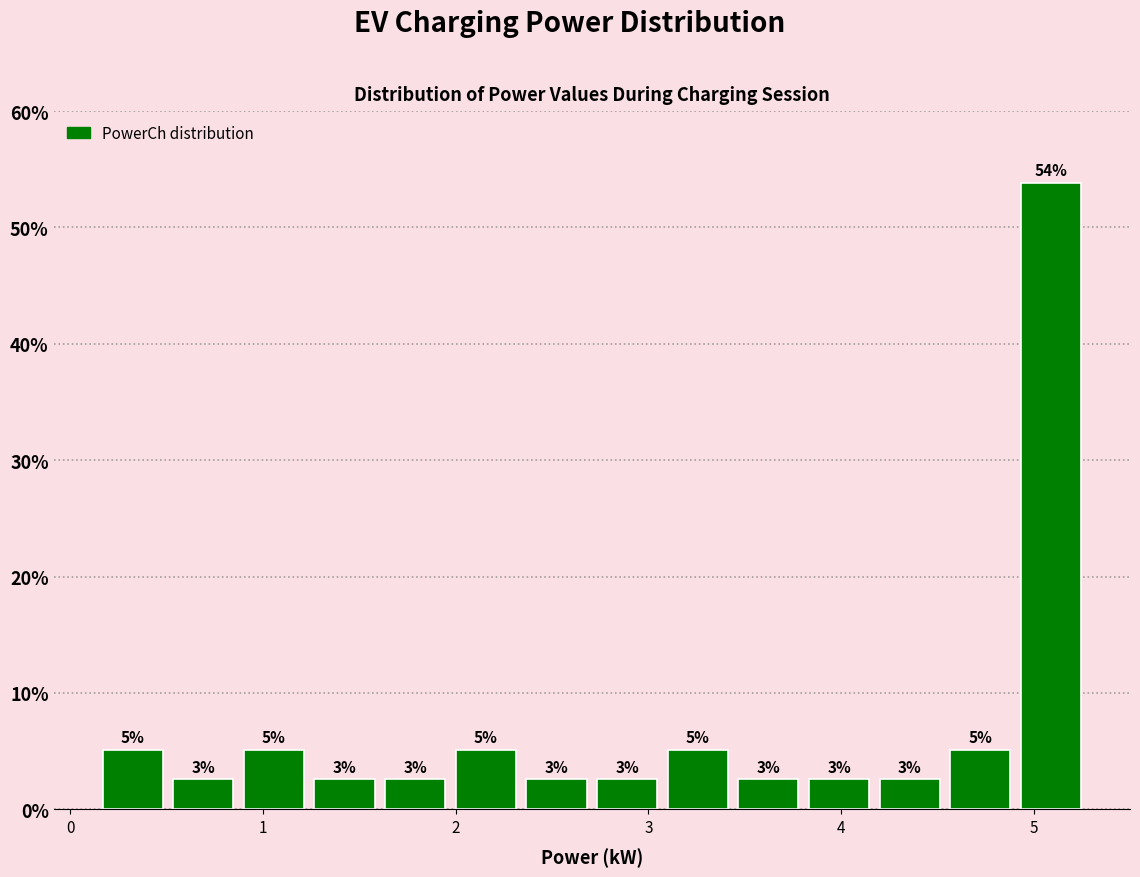

Around what value on the x-axis is the tallest bar? Give the approximate position of its centre, as read against the axis.

5.1